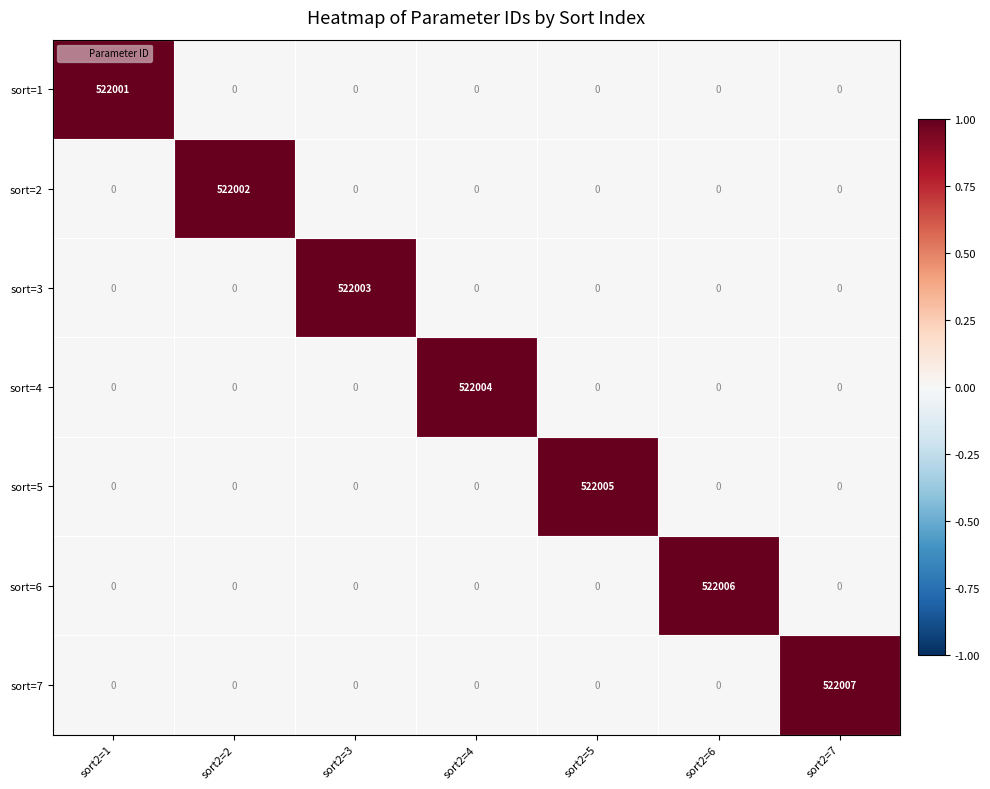

Which series has the largest range (max minus min)?

sort=7